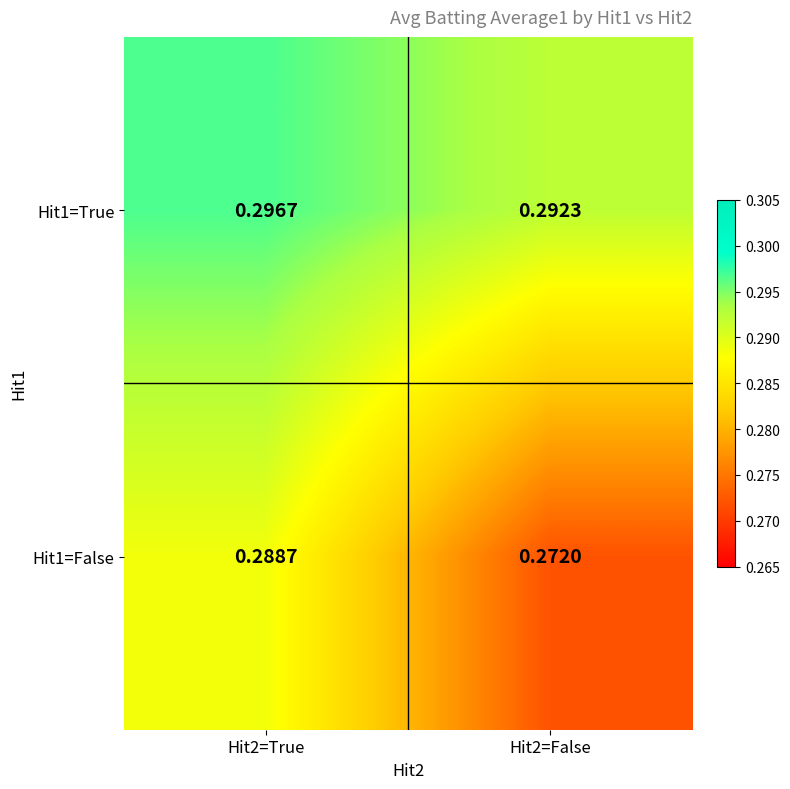

Is the value of Hit1=False at Hit2=True greater than the value of Hit1=True at Hit2=False?

No